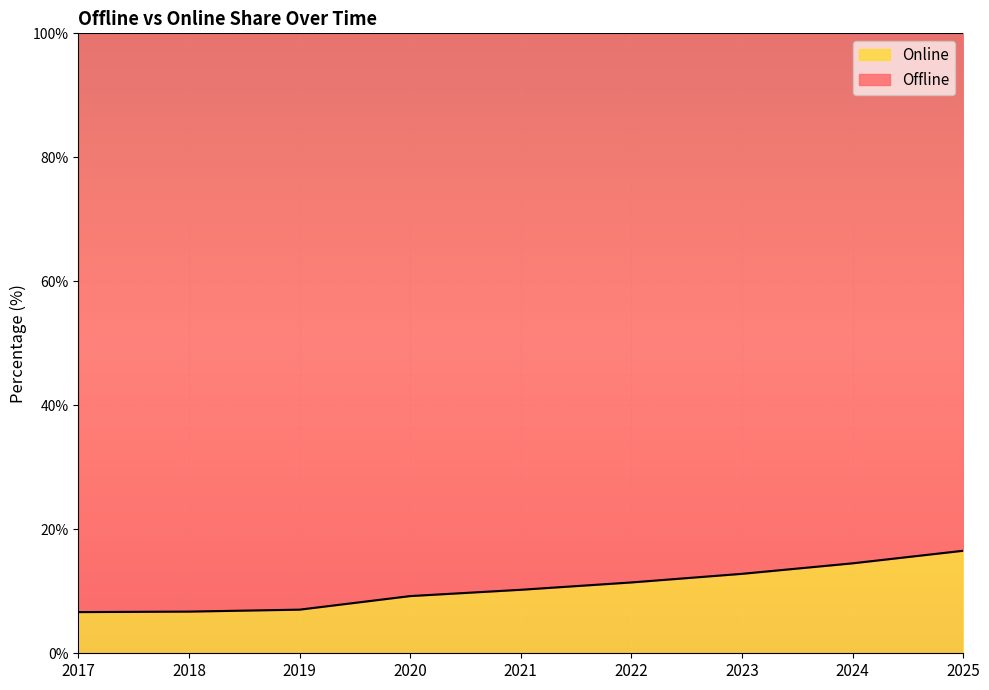

How many values exceed 10?

5